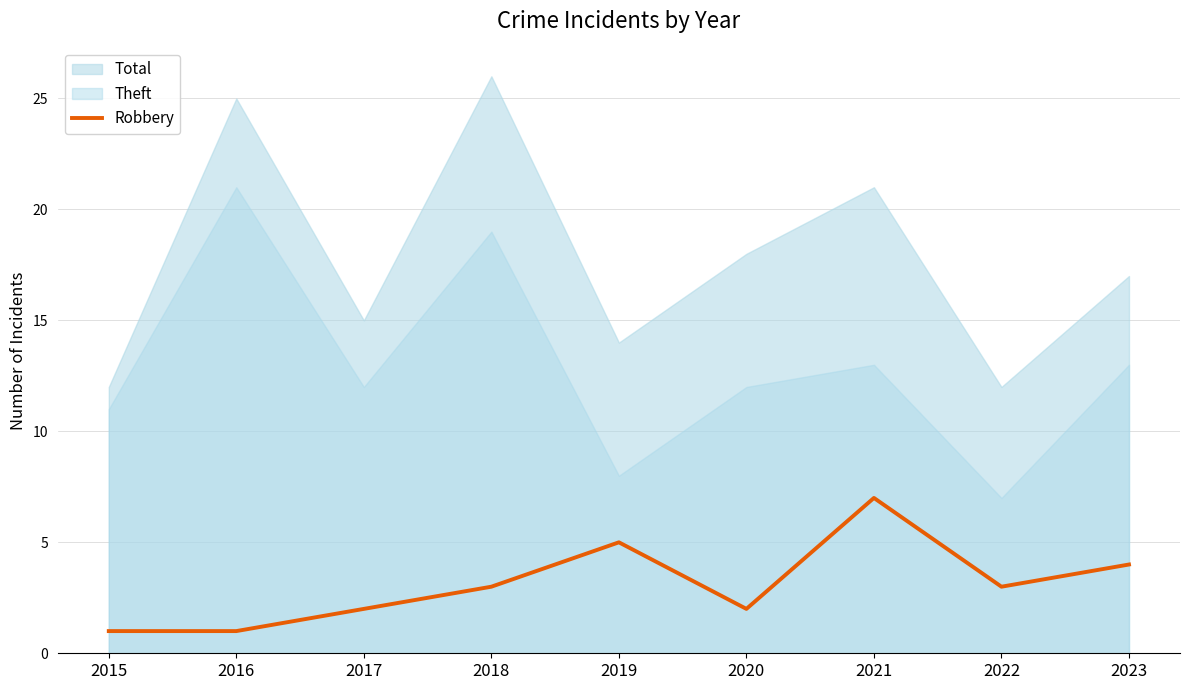

What is the difference between the maximum and minimum values?

6